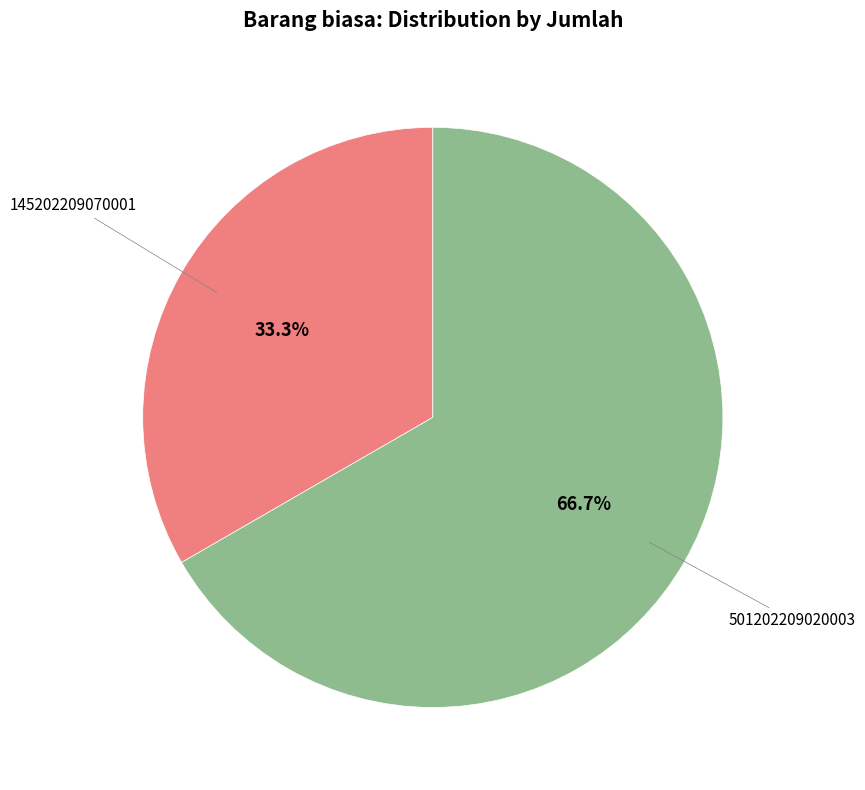

Is there a majority slice in this chart?

Yes